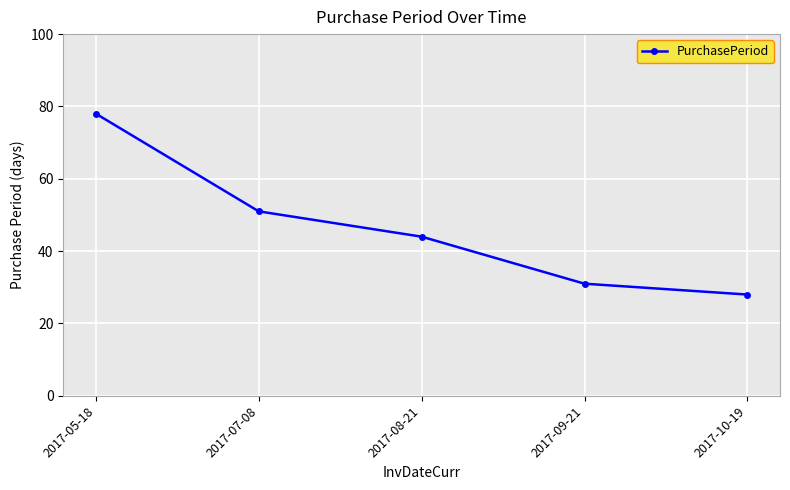

What is the change in value from 2017-07-08 to 2017-10-19?

-23